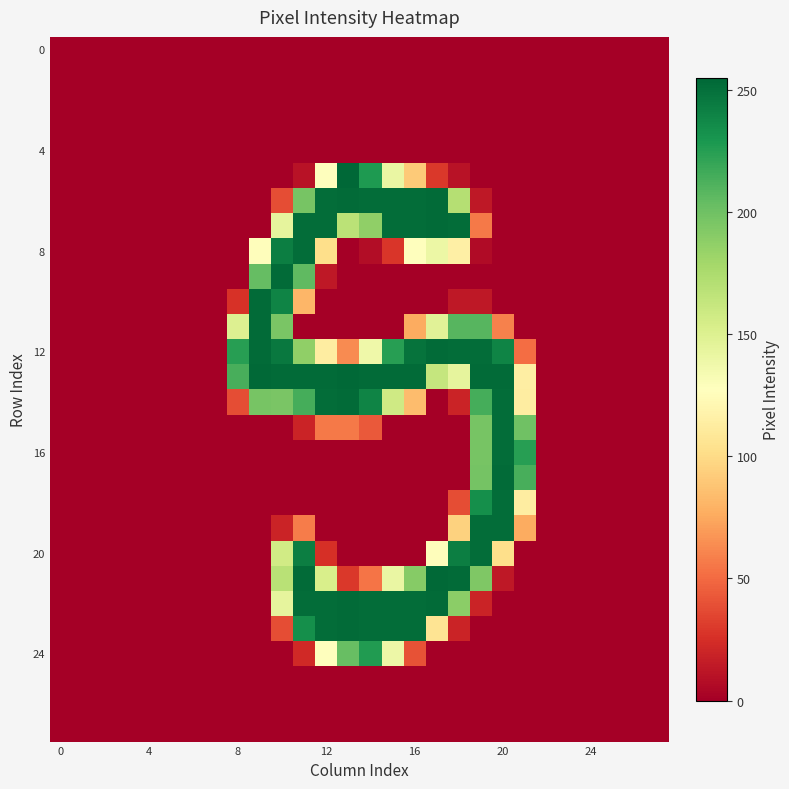

At which category does the chart reach its peak across all series?

13